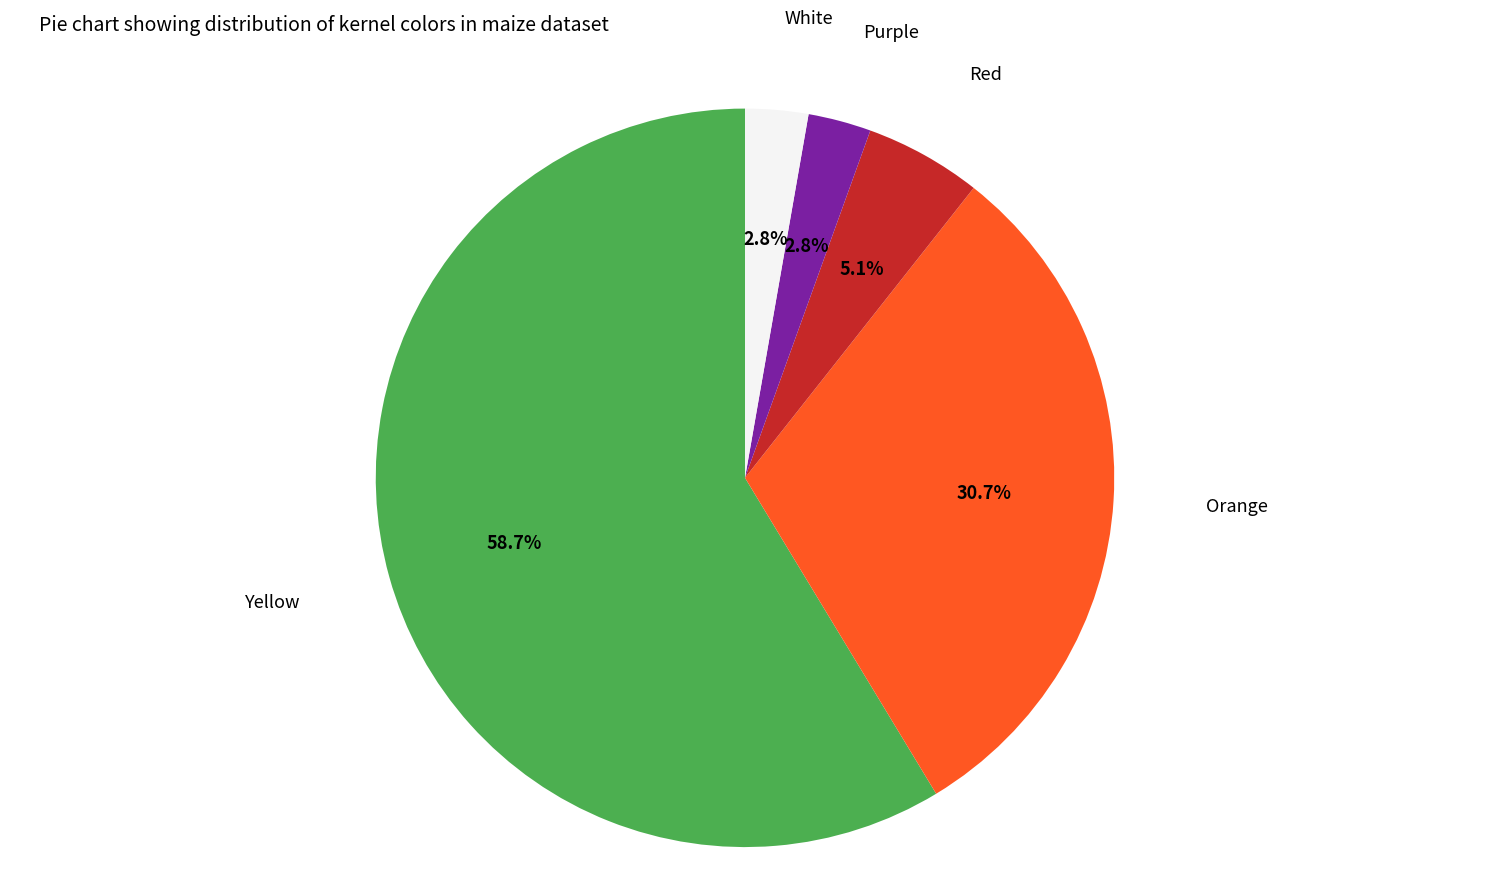

Between Orange and Purple, which is larger?

Orange